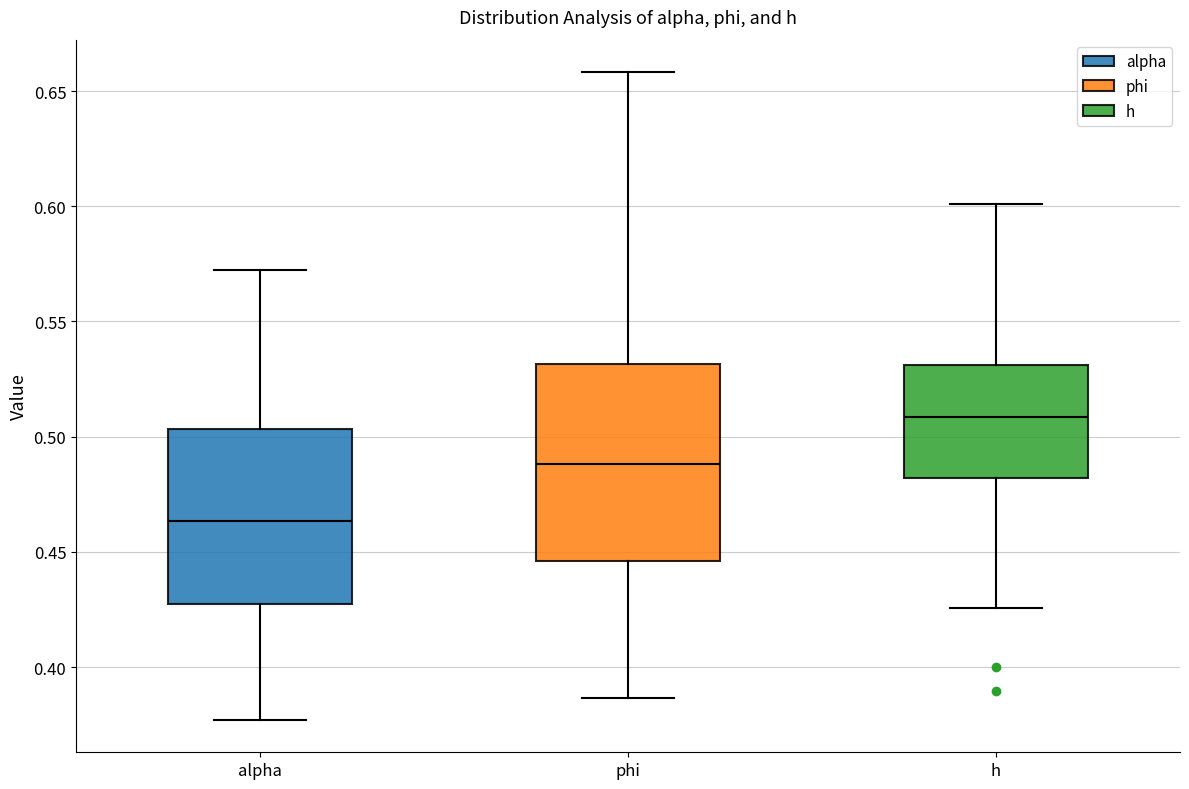

Reading left to right, transcribe this box plot: for each box, give where its median line is, the range the box spans, and where its two whiskers end, as read against the y-axis. The values are not printed on the chart, so give them approximately, as read against the axis.

alpha: median 0.465, box 0.425 to 0.505, whiskers 0.375 to 0.570
phi: median 0.490, box 0.445 to 0.530, whiskers 0.385 to 0.660
h: median 0.510, box 0.480 to 0.530, whiskers 0.425 to 0.600